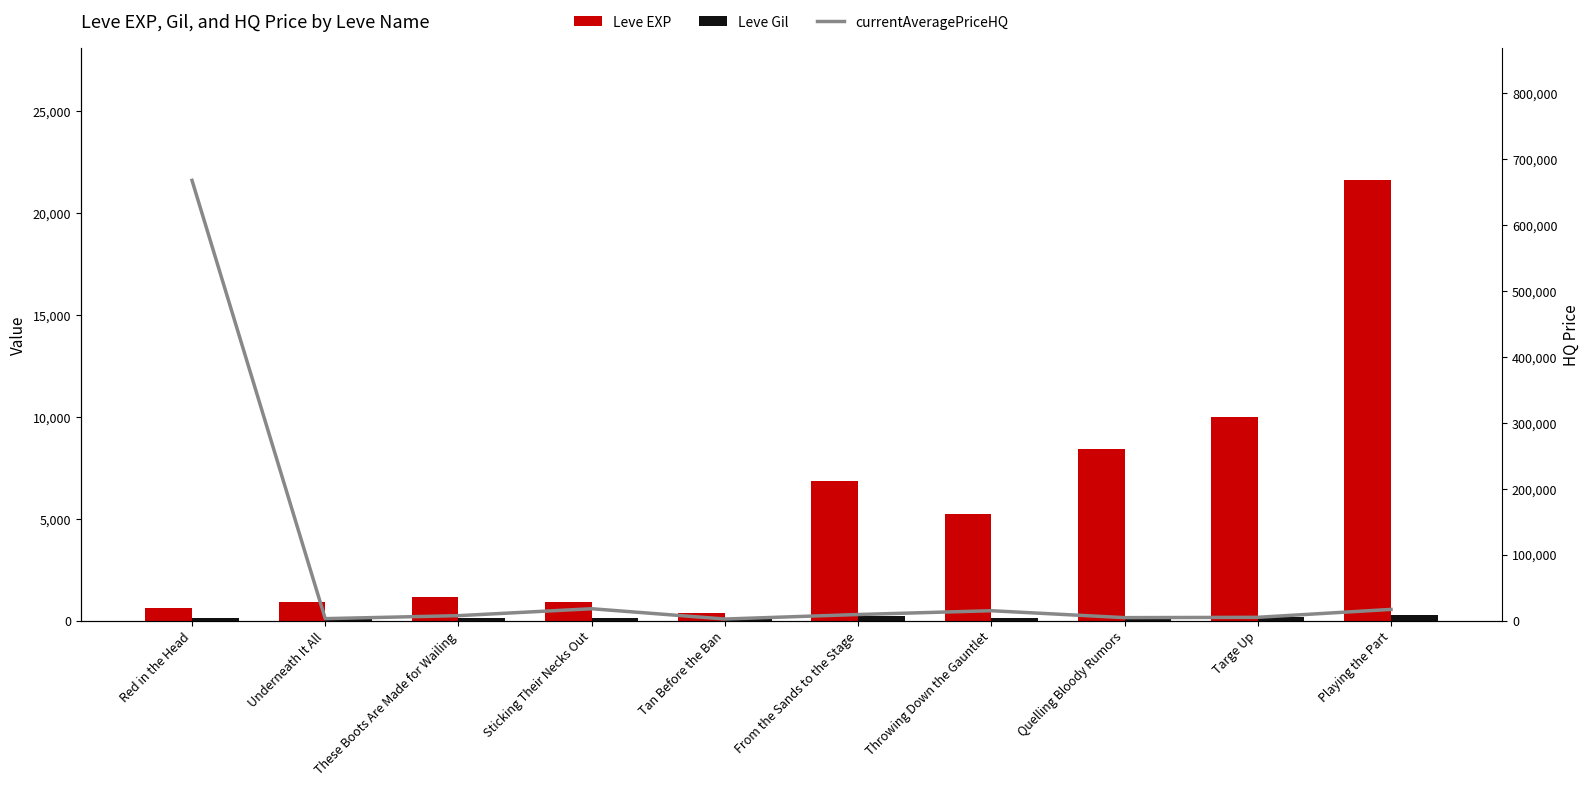

What position from the right is Sticking Their Necks Out?

7